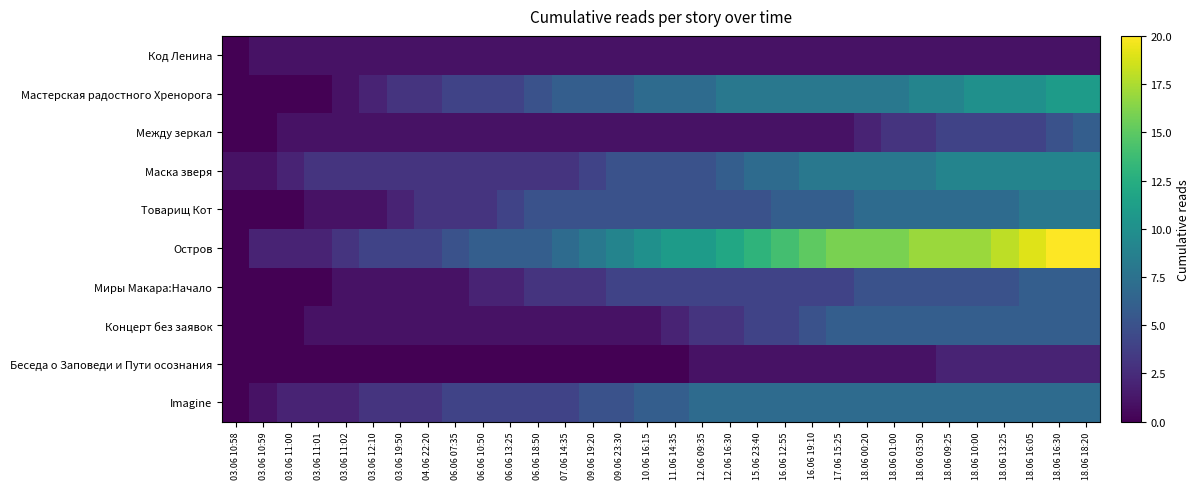

Reading left to right, list all the values displayed in this chart.

Код Ленина: 03.06 10:58=0	03.06 10:59=1	03.06 11:00=1	03.06 11:01=1	03.06 11:02=1	03.06 12:10=1	03.06 19:50=1	04.06 22:20=1	06.06 07:35=1	06.06 10:50=1	06.06 13:25=1	06.06 18:50=1	07.06 14:35=1	09.06 19:20=1	09.06 23:30=1	10.06 16:15=1	11.06 14:35=1	12.06 09:35=1	12.06 16:30=1	15.06 23:40=1	16.06 12:55=1	16.06 19:10=1	17.06 15:25=1	18.06 00:20=1	18.06 01:00=1	18.06 03:50=1	18.06 09:25=1	18.06 10:00=1	18.06 13:25=1	18.06 16:05=1	18.06 16:30=1	18.06 18:20=1
Мастерская радостного Хренорога: 03.06 10:58=0	03.06 10:59=0	03.06 11:00=0	03.06 11:01=0	03.06 11:02=1	03.06 12:10=2	03.06 19:50=3	04.06 22:20=3	06.06 07:35=4	06.06 10:50=4	06.06 13:25=4	06.06 18:50=5	07.06 14:35=6	09.06 19:20=6	09.06 23:30=6	10.06 16:15=7	11.06 14:35=7	12.06 09:35=7	12.06 16:30=8	15.06 23:40=8	16.06 12:55=8	16.06 19:10=8	17.06 15:25=8	18.06 00:20=8	18.06 01:00=8	18.06 03:50=9	18.06 09:25=9	18.06 10:00=10	18.06 13:25=10	18.06 16:05=10	18.06 16:30=11	18.06 18:20=11
Между зеркал: 03.06 10:58=0	03.06 10:59=0	03.06 11:00=1	03.06 11:01=1	03.06 11:02=1	03.06 12:10=1	03.06 19:50=1	04.06 22:20=1	06.06 07:35=1	06.06 10:50=1	06.06 13:25=1	06.06 18:50=1	07.06 14:35=1	09.06 19:20=1	09.06 23:30=1	10.06 16:15=1	11.06 14:35=1	12.06 09:35=1	12.06 16:30=1	15.06 23:40=1	16.06 12:55=1	16.06 19:10=1	17.06 15:25=1	18.06 00:20=2	18.06 01:00=3	18.06 03:50=3	18.06 09:25=4	18.06 10:00=4	18.06 13:25=4	18.06 16:05=4	18.06 16:30=5	18.06 18:20=6
Маска зверя: 03.06 10:58=1	03.06 10:59=1	03.06 11:00=2	03.06 11:01=3	03.06 11:02=3	03.06 12:10=3	03.06 19:50=3	04.06 22:20=3	06.06 07:35=3	06.06 10:50=3	06.06 13:25=3	06.06 18:50=3	07.06 14:35=3	09.06 19:20=4	09.06 23:30=5	10.06 16:15=5	11.06 14:35=5	12.06 09:35=5	12.06 16:30=6	15.06 23:40=7	16.06 12:55=7	16.06 19:10=8	17.06 15:25=8	18.06 00:20=8	18.06 01:00=8	18.06 03:50=8	18.06 09:25=9	18.06 10:00=9	18.06 13:25=9	18.06 16:05=9	18.06 16:30=9	18.06 18:20=9
Товарищ Кот: 03.06 10:58=0	03.06 10:59=0	03.06 11:00=0	03.06 11:01=1	03.06 11:02=1	03.06 12:10=1	03.06 19:50=2	04.06 22:20=3	06.06 07:35=3	06.06 10:50=3	06.06 13:25=4	06.06 18:50=5	07.06 14:35=5	09.06 19:20=5	09.06 23:30=5	10.06 16:15=5	11.06 14:35=5	12.06 09:35=5	12.06 16:30=5	15.06 23:40=5	16.06 12:55=6	16.06 19:10=6	17.06 15:25=6	18.06 00:20=7	18.06 01:00=7	18.06 03:50=7	18.06 09:25=7	18.06 10:00=7	18.06 13:25=7	18.06 16:05=8	18.06 16:30=8	18.06 18:20=8
Остров: 03.06 10:58=0	03.06 10:59=2	03.06 11:00=2	03.06 11:01=2	03.06 11:02=3	03.06 12:10=4	03.06 19:50=4	04.06 22:20=4	06.06 07:35=5	06.06 10:50=6	06.06 13:25=6	06.06 18:50=6	07.06 14:35=7	09.06 19:20=8	09.06 23:30=9	10.06 16:15=10	11.06 14:35=11	12.06 09:35=11	12.06 16:30=12	15.06 23:40=13	16.06 12:55=14	16.06 19:10=15	17.06 15:25=16	18.06 00:20=16	18.06 01:00=16	18.06 03:50=17	18.06 09:25=17	18.06 10:00=17	18.06 13:25=18	18.06 16:05=19	18.06 16:30=20	18.06 18:20=20
Миры Макара:Начало: 03.06 10:58=0	03.06 10:59=0	03.06 11:00=0	03.06 11:01=0	03.06 11:02=1	03.06 12:10=1	03.06 19:50=1	04.06 22:20=1	06.06 07:35=1	06.06 10:50=2	06.06 13:25=2	06.06 18:50=3	07.06 14:35=3	09.06 19:20=3	09.06 23:30=4	10.06 16:15=4	11.06 14:35=4	12.06 09:35=4	12.06 16:30=4	15.06 23:40=4	16.06 12:55=4	16.06 19:10=4	17.06 15:25=4	18.06 00:20=5	18.06 01:00=5	18.06 03:50=5	18.06 09:25=5	18.06 10:00=5	18.06 13:25=5	18.06 16:05=6	18.06 16:30=6	18.06 18:20=6
Концерт без заявок: 03.06 10:58=0	03.06 10:59=0	03.06 11:00=0	03.06 11:01=1	03.06 11:02=1	03.06 12:10=1	03.06 19:50=1	04.06 22:20=1	06.06 07:35=1	06.06 10:50=1	06.06 13:25=1	06.06 18:50=1	07.06 14:35=1	09.06 19:20=1	09.06 23:30=1	10.06 16:15=1	11.06 14:35=2	12.06 09:35=3	12.06 16:30=3	15.06 23:40=4	16.06 12:55=4	16.06 19:10=5	17.06 15:25=6	18.06 00:20=6	18.06 01:00=6	18.06 03:50=6	18.06 09:25=6	18.06 10:00=6	18.06 13:25=6	18.06 16:05=6	18.06 16:30=6	18.06 18:20=6
Беседа о Заповеди и Пути осознания: 03.06 10:58=0	03.06 10:59=0	03.06 11:00=0	03.06 11:01=0	03.06 11:02=0	03.06 12:10=0	03.06 19:50=0	04.06 22:20=0	06.06 07:35=0	06.06 10:50=0	06.06 13:25=0	06.06 18:50=0	07.06 14:35=0	09.06 19:20=0	09.06 23:30=0	10.06 16:15=0	11.06 14:35=0	12.06 09:35=1	12.06 16:30=1	15.06 23:40=1	16.06 12:55=1	16.06 19:10=1	17.06 15:25=1	18.06 00:20=1	18.06 01:00=1	18.06 03:50=1	18.06 09:25=2	18.06 10:00=2	18.06 13:25=2	18.06 16:05=2	18.06 16:30=2	18.06 18:20=2
Imagine: 03.06 10:58=0	03.06 10:59=1	03.06 11:00=2	03.06 11:01=2	03.06 11:02=2	03.06 12:10=3	03.06 19:50=3	04.06 22:20=3	06.06 07:35=4	06.06 10:50=4	06.06 13:25=4	06.06 18:50=4	07.06 14:35=4	09.06 19:20=5	09.06 23:30=5	10.06 16:15=6	11.06 14:35=6	12.06 09:35=7	12.06 16:30=7	15.06 23:40=7	16.06 12:55=7	16.06 19:10=7	17.06 15:25=7	18.06 00:20=7	18.06 01:00=7	18.06 03:50=7	18.06 09:25=7	18.06 10:00=7	18.06 13:25=7	18.06 16:05=7	18.06 16:30=7	18.06 18:20=7